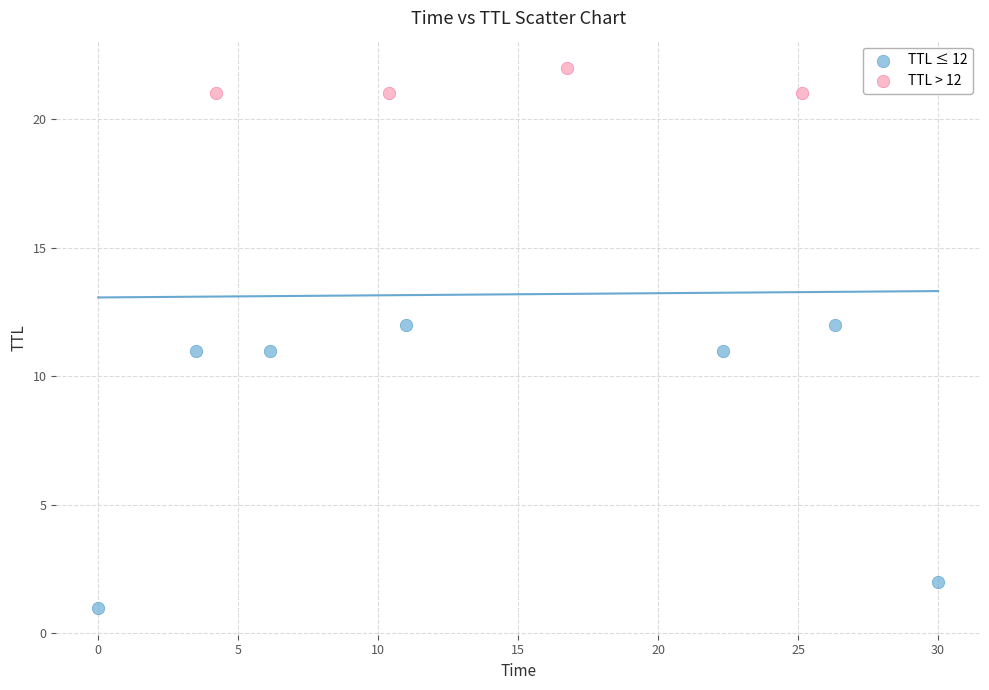

Which series has the widest spread of Y values?

TTL ≤ 12